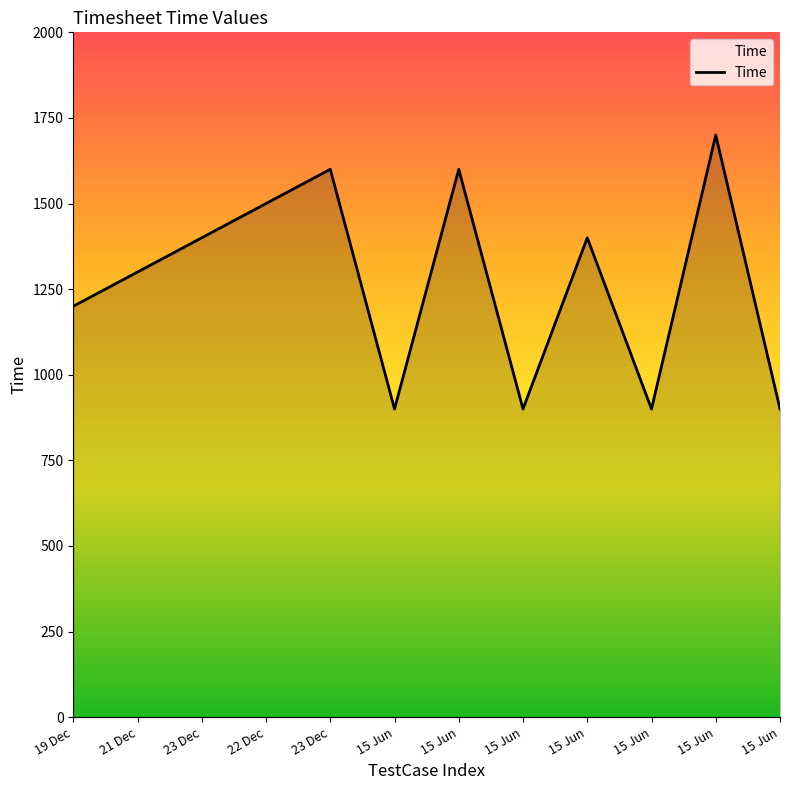

What is the label of the 5th point from the right?

15 Jun